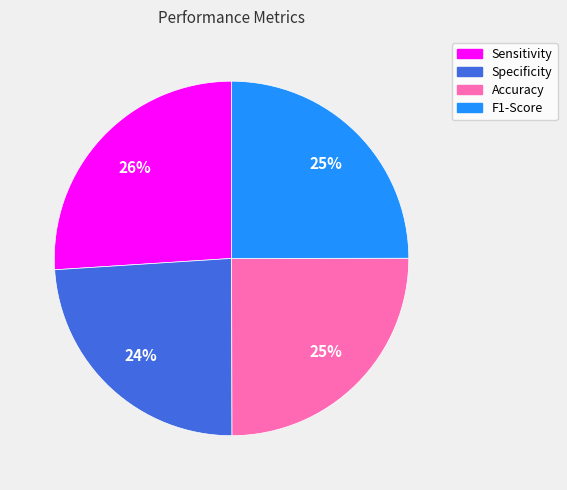

To the nearest percent, what portion does Specificity represent?

24%